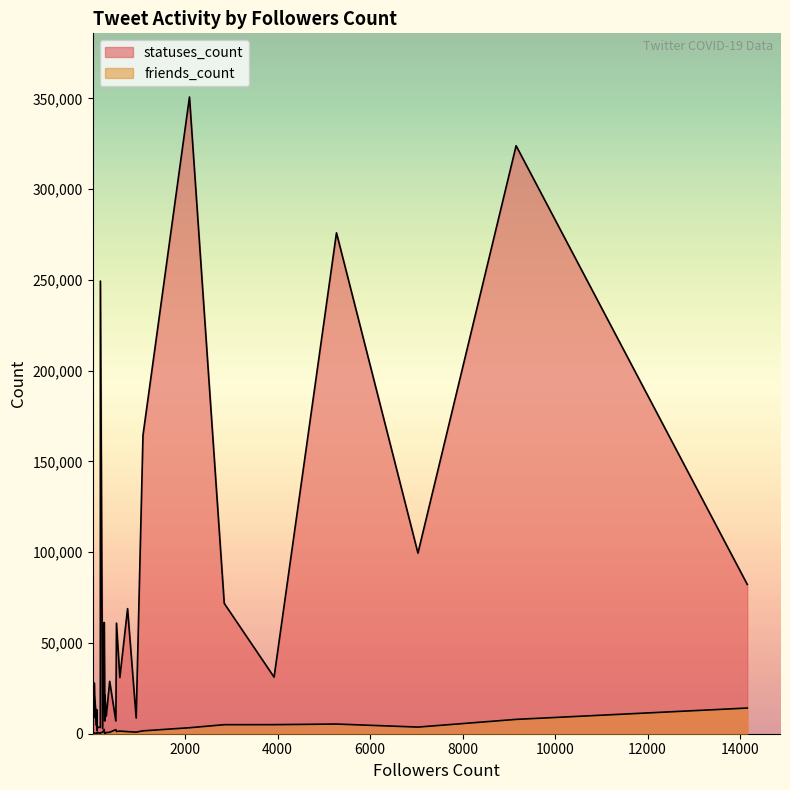

What is the total value across all series at 169?

3610